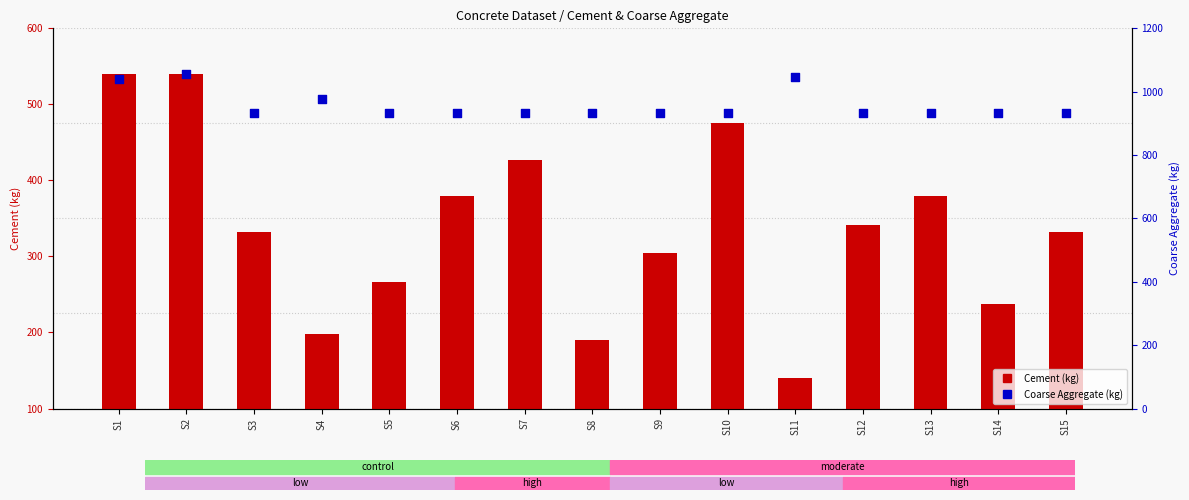

Is the value of Cement (kg) at S9 greater than the value of Coarse Aggregate (kg) at S14?

No